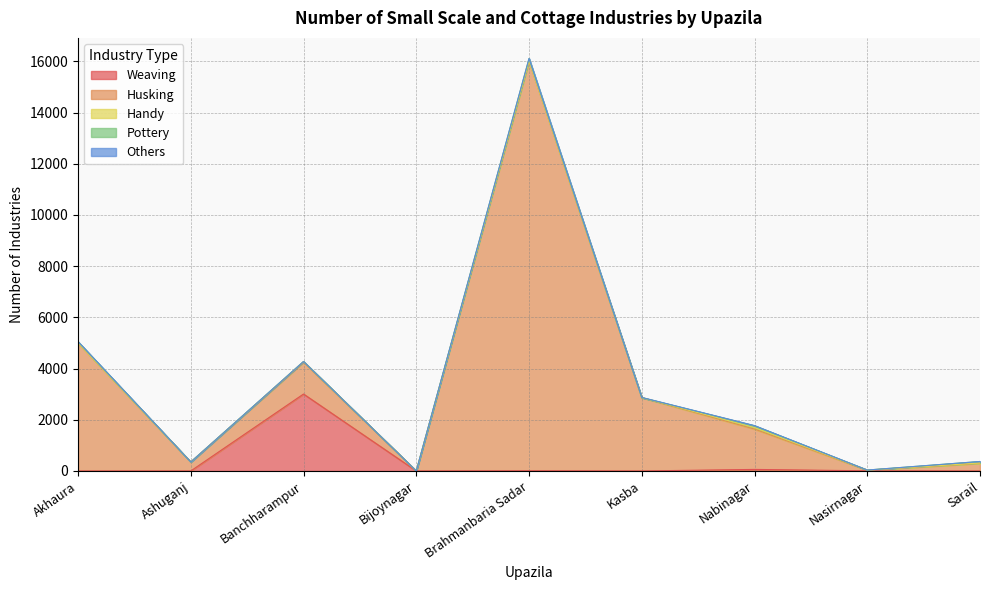

Is the value of Handy at Nasirnagar greater than the value of Pottery at Bijoynagar?

Yes